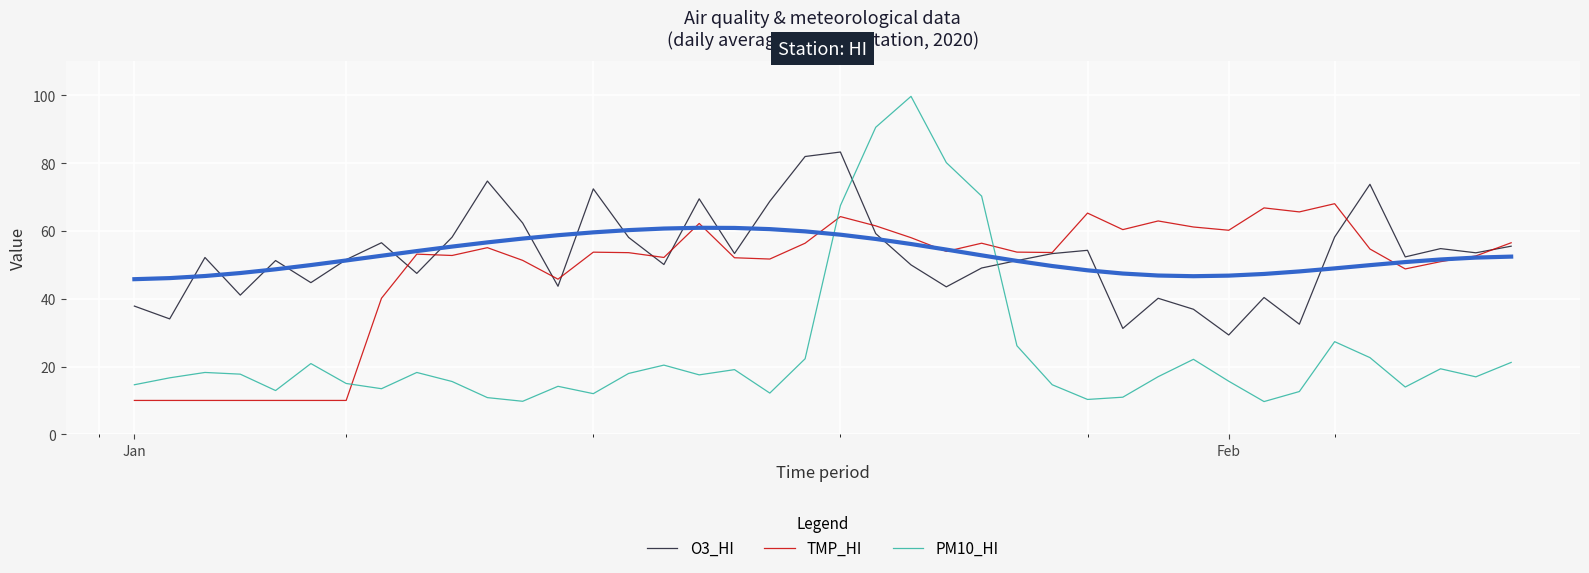

What is the maximum value shown in the chart?

99.7